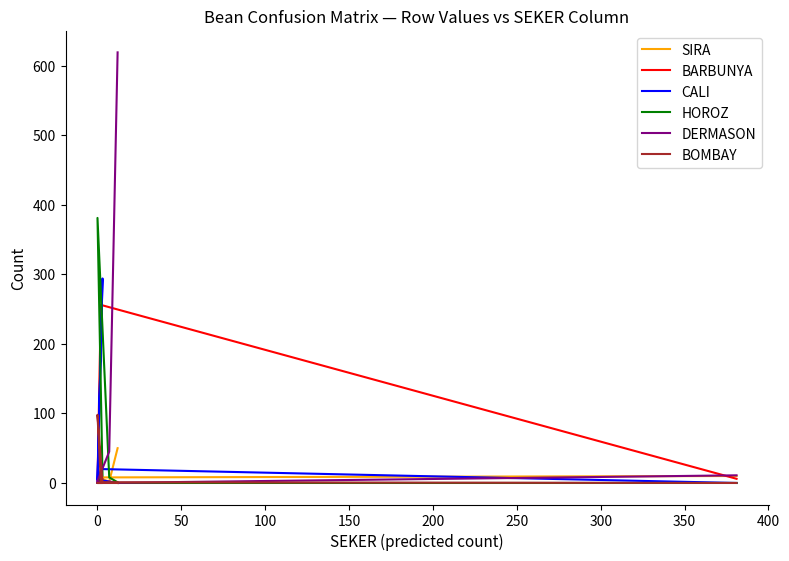

How many positive values does the BOMBAY series have?

2